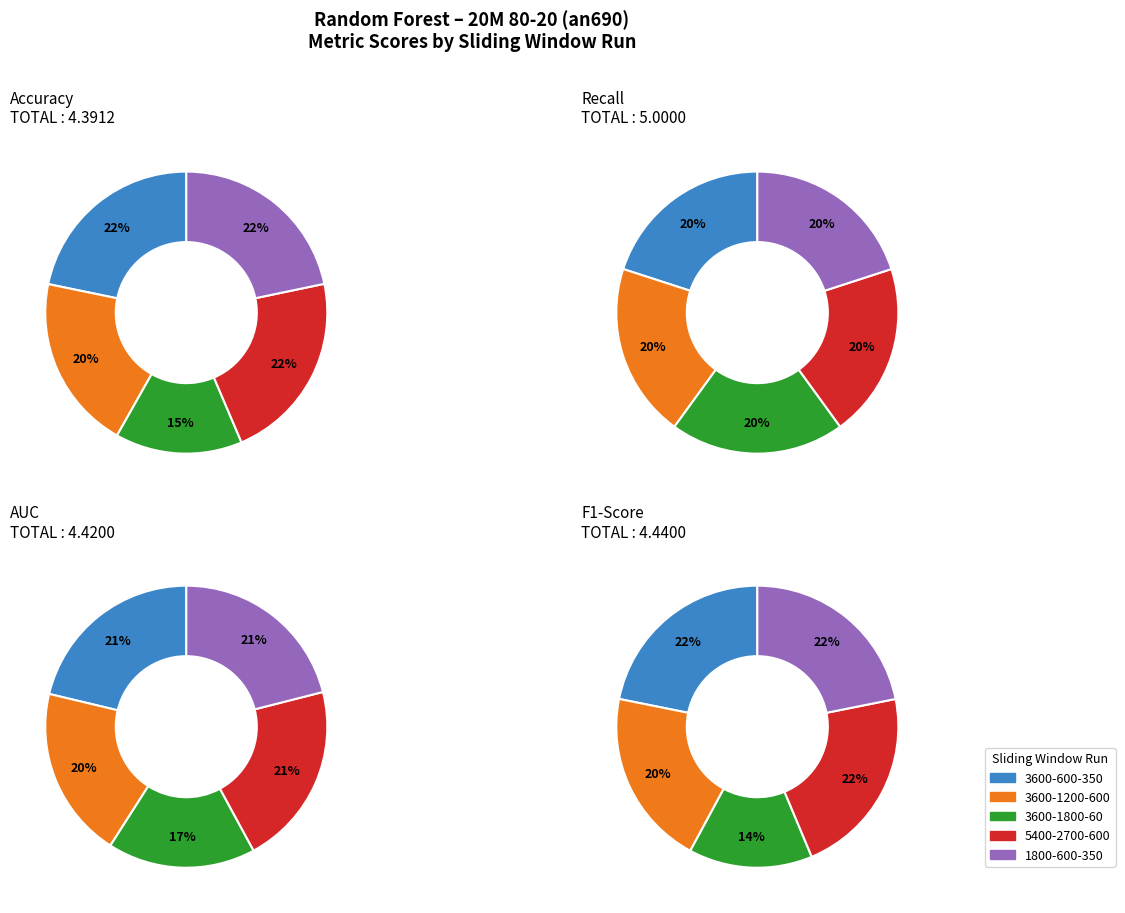

Which series changed the most between 3600-600-350 and 3600-1800-60?

F1-Score